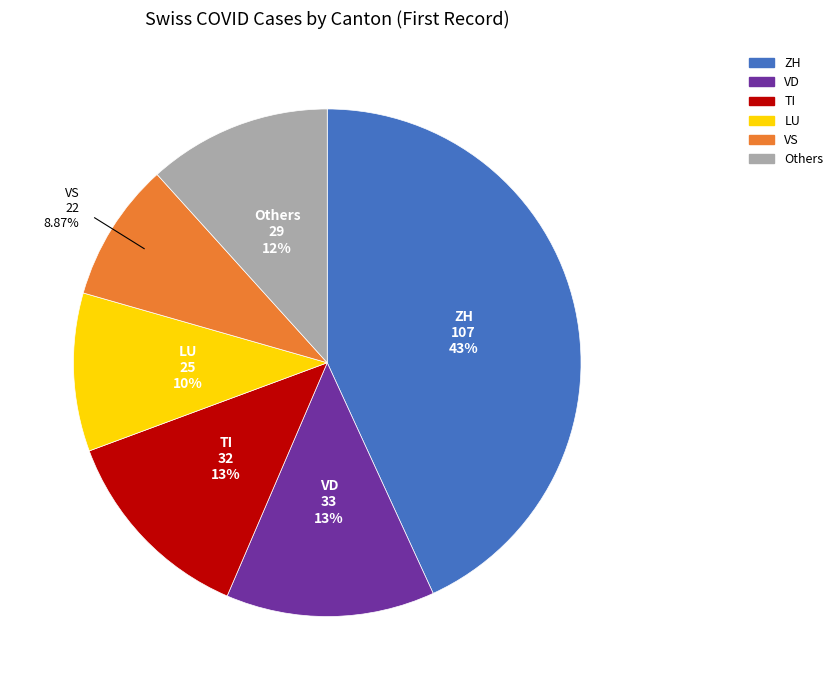

Is there any slice that represents more than half of the pie?

No